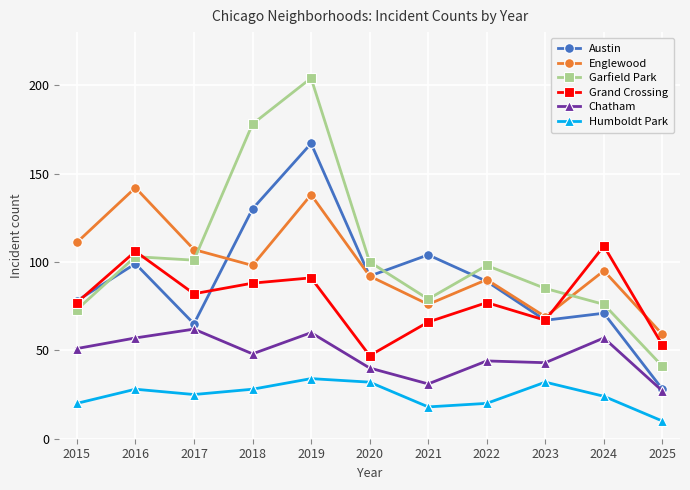

The value of Grand Crossing at 2019 is 91. True or false?

True